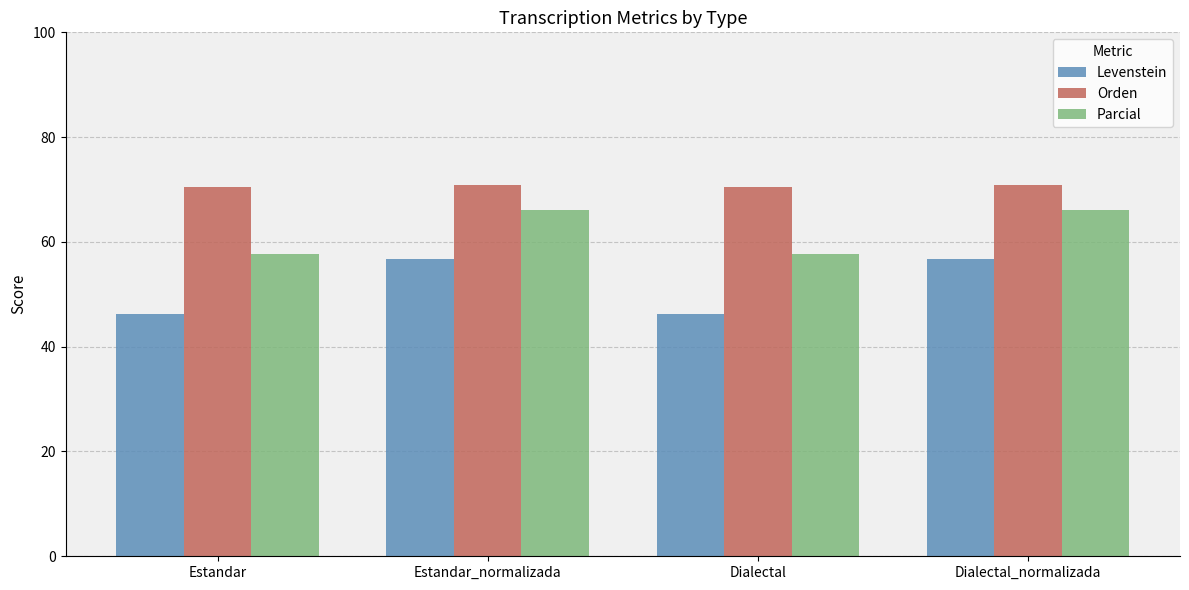

How many bars are there in each group?

3